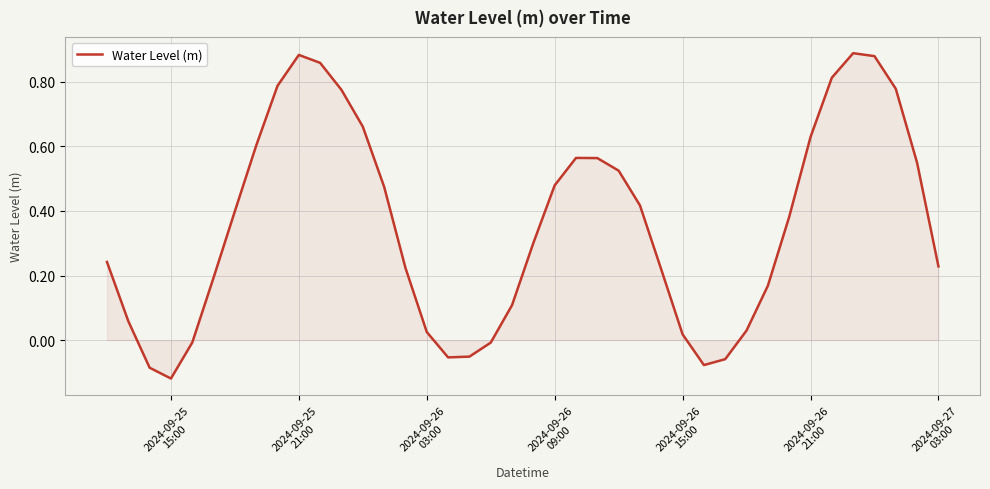

What is the difference between the maximum and minimum values?

1.0